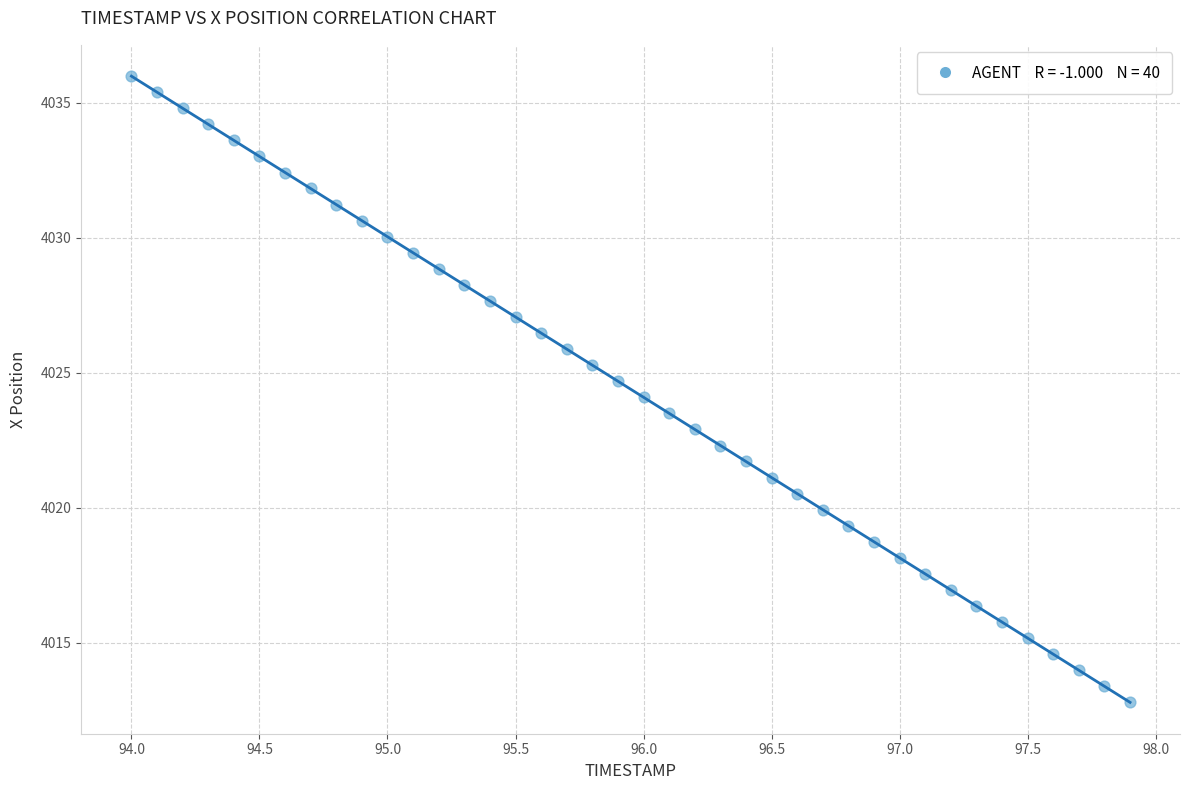

What is the range of X values (max minus min)?

3.9